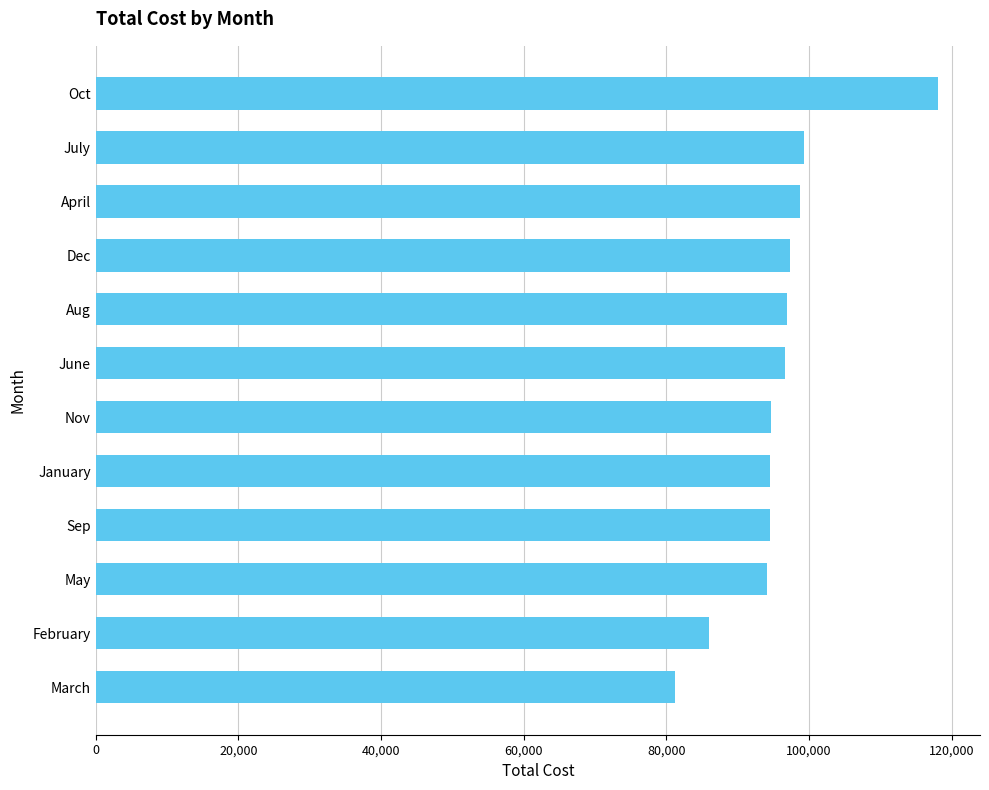

What is the minimum value shown in the chart?

81160